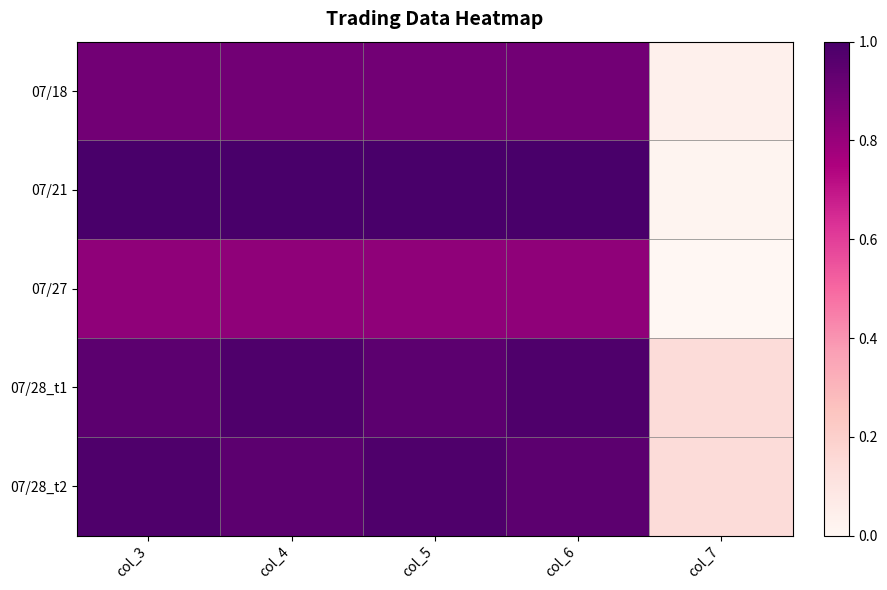

Rank the series by their maximum value, from highest to lowest.

07/21, 07/28_t1, 07/28_t2, 07/18, 07/27